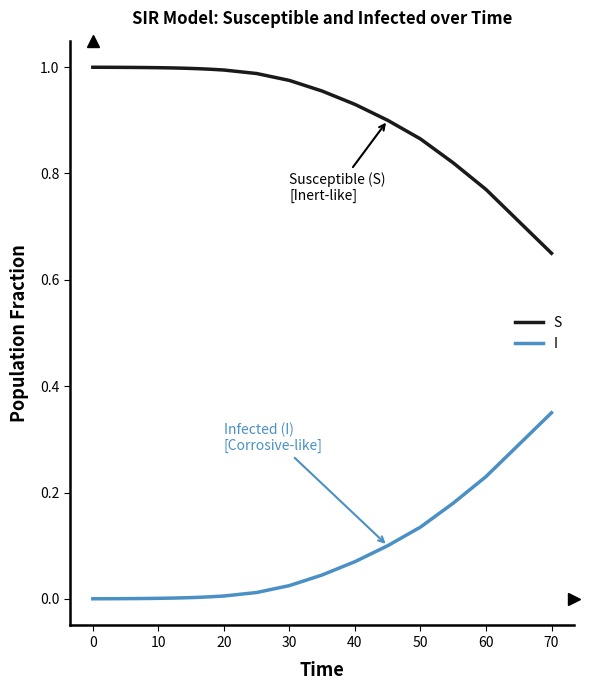

Which series has the largest total across all categories?

S